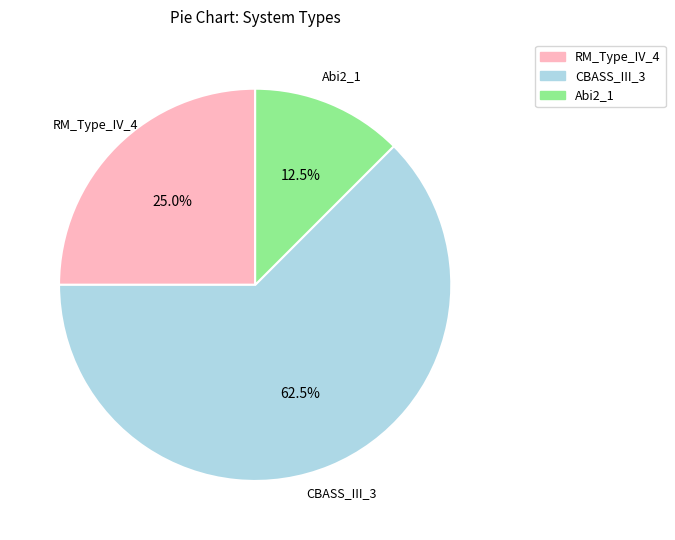

Which category has the biggest portion of the pie?

CBASS_III_3